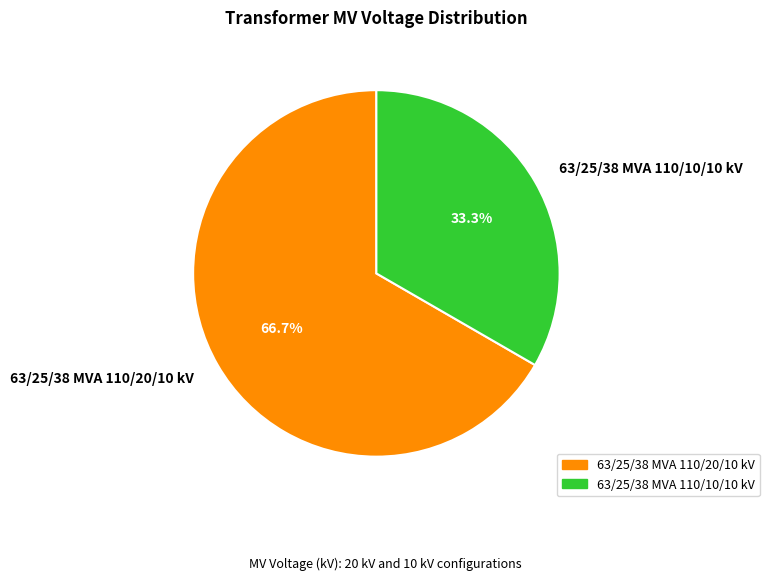

What is the majority slice?

63/25/38 MVA 110/20/10 kV